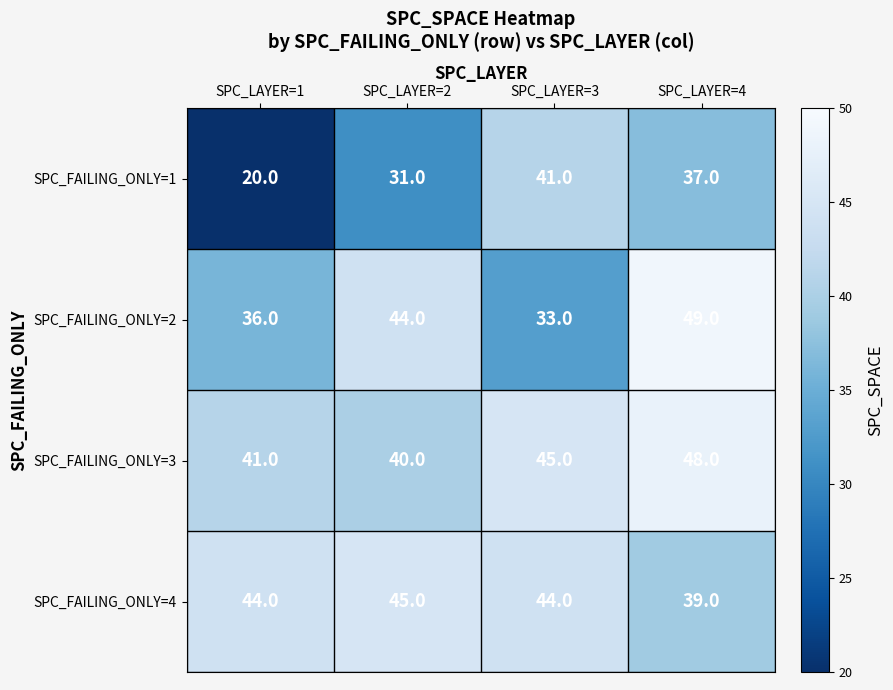

True or false: SPC_FAILING_ONLY=2 has a value of 66 at SPC_LAYER=2.

False